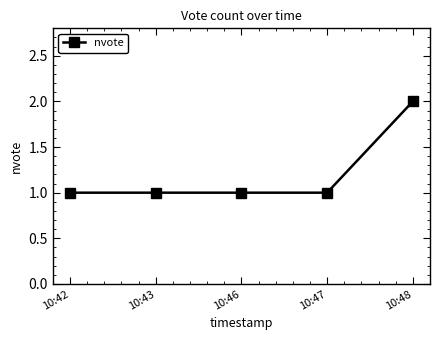

How many distinct data groups are displayed?

1